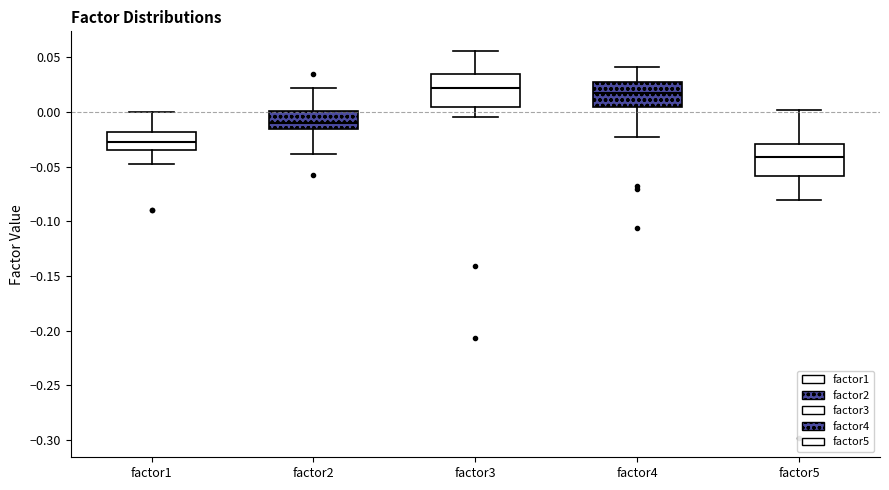

Reading left to right, read every box against the y-axis: the position of its median line, the range the box covers, and the ends of its whiskers. The values are not printed on the chart, so give them approximately, as read against the axis.

factor1: median -0.025, box -0.035 to -0.020, whiskers -0.050 to 0.000
factor2: median -0.010, box -0.015 to 0.000, whiskers -0.040 to 0.020
factor3: median 0.020, box 0.005 to 0.035, whiskers -0.005 to 0.055
factor4: median 0.020, box 0.005 to 0.025, whiskers -0.025 to 0.040
factor5: median -0.040, box -0.060 to -0.030, whiskers -0.080 to 0.000